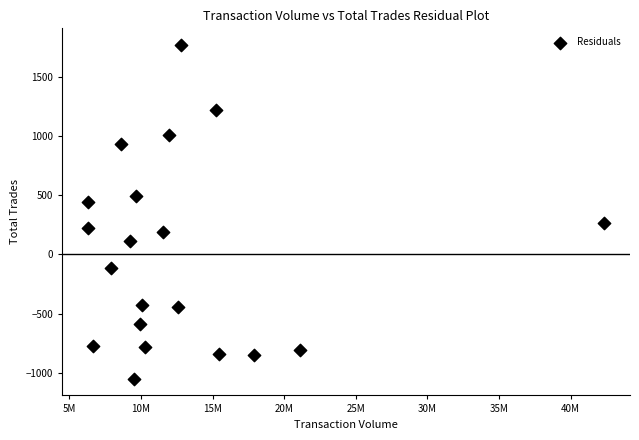

What is the range of Y values (max minus min)?

2814.3